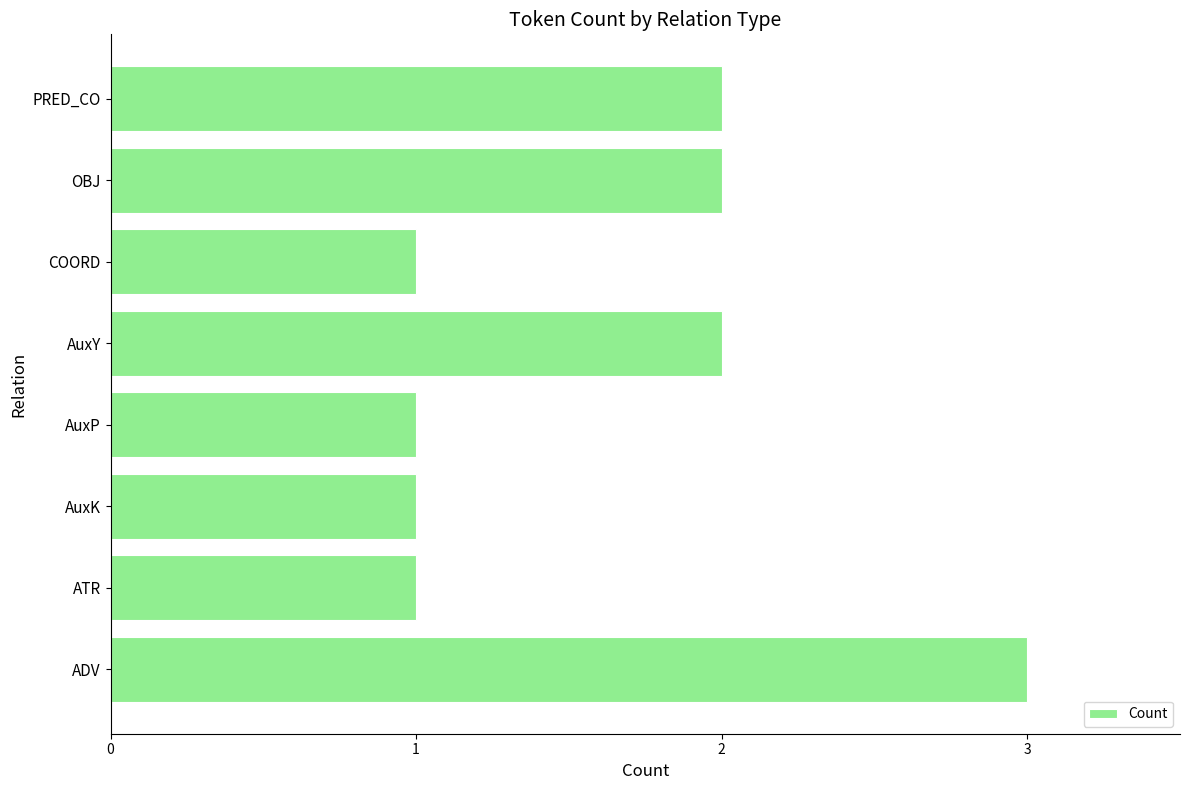

Is it true that the value at AuxY is 2?

True